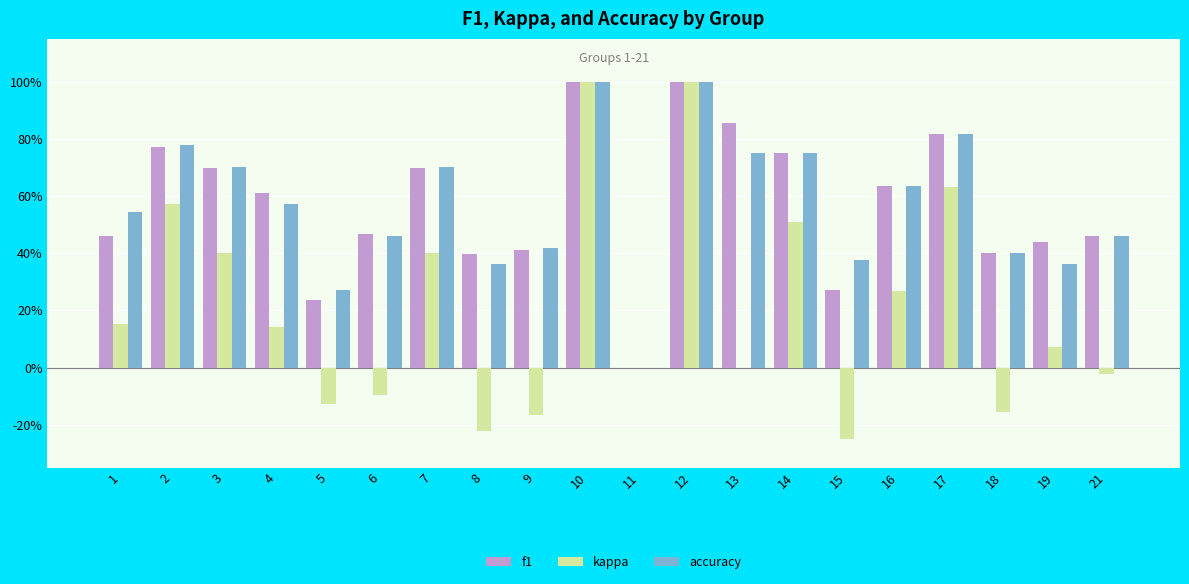

What are all the series names shown in the legend?

f1, kappa, accuracy